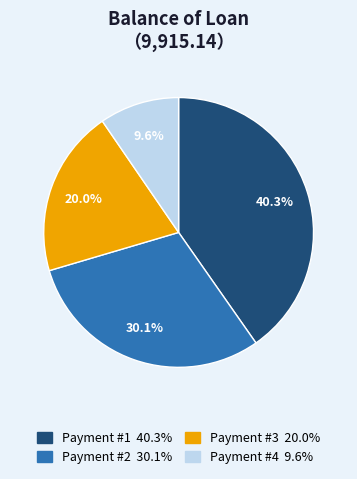

How many slices are in this pie chart?

4